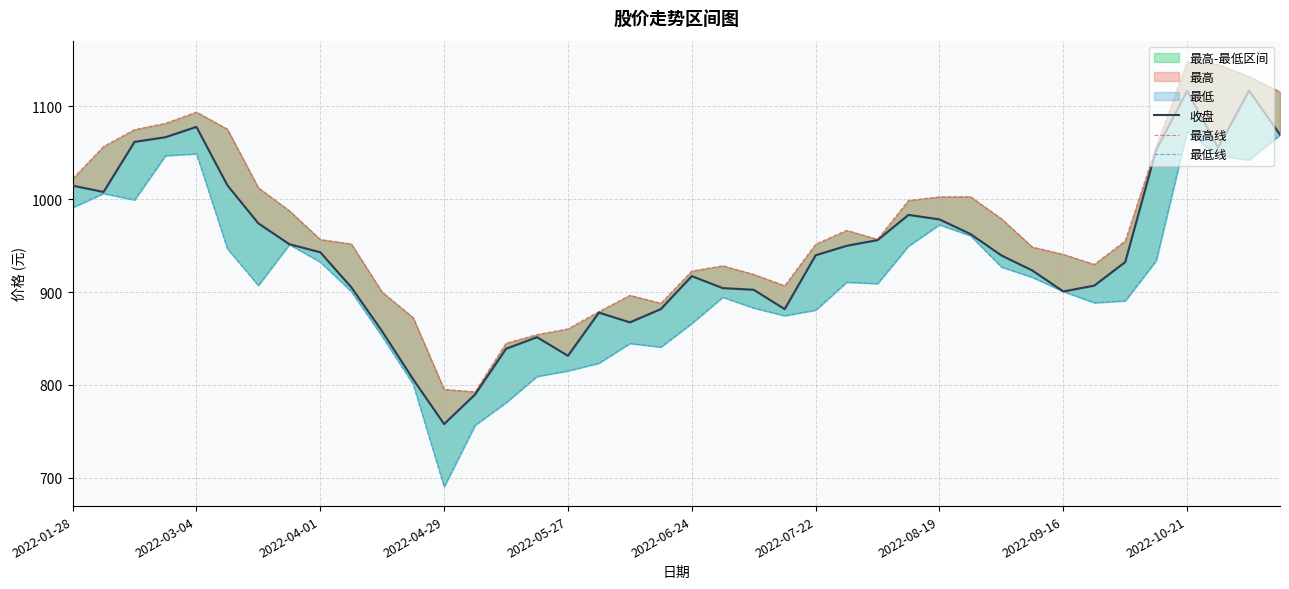

At which label is 收盘 closest to 937?

30